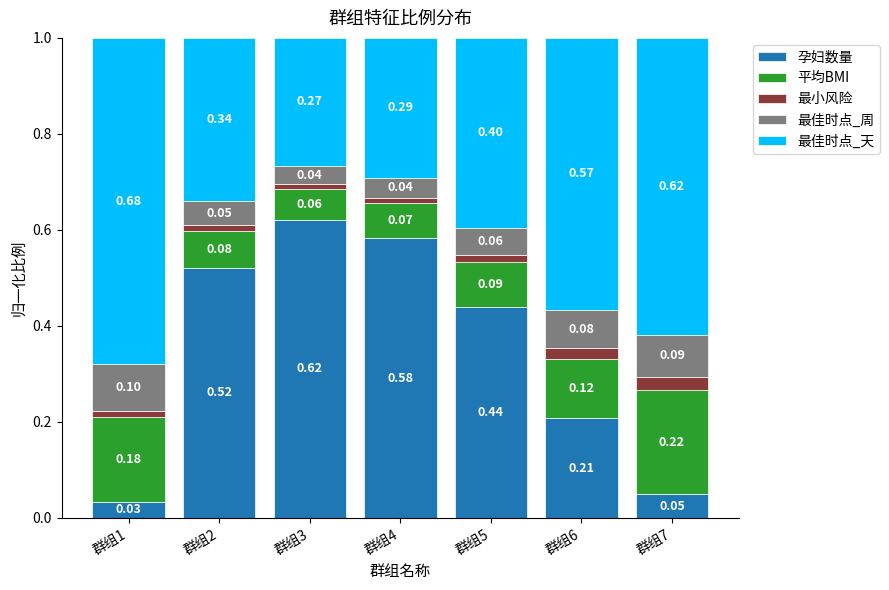

List the labels in order of 孕妇数量 value, smallest first.

群组1, 群组7, 群组6, 群组5, 群组2, 群组4, 群组3